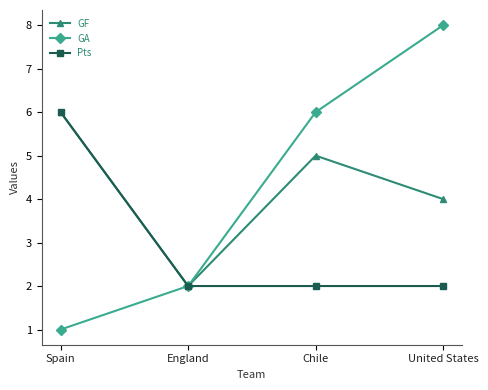

What position from the right is Chile?

2